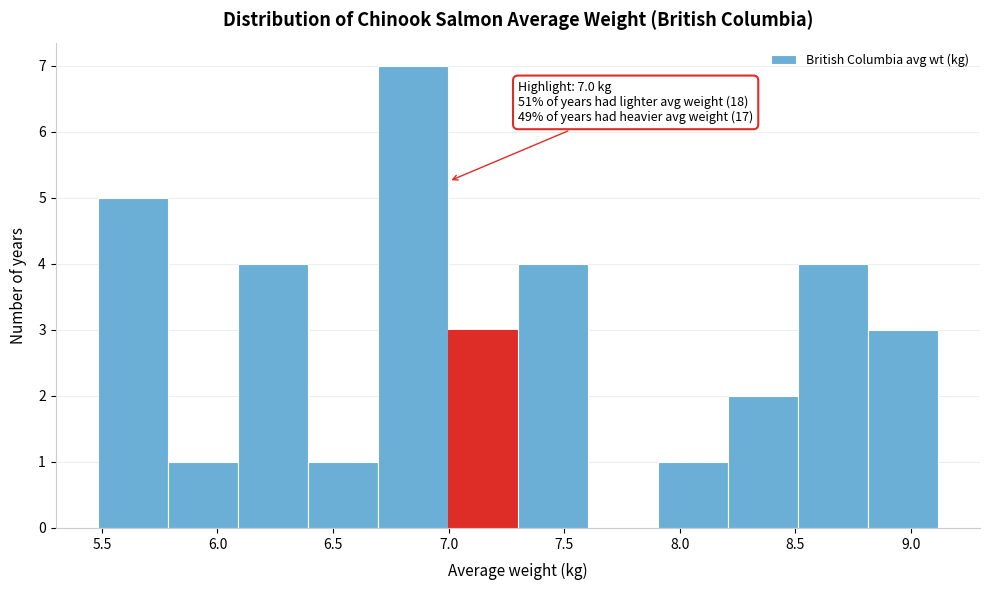

Over which range of the x-axis is the bar tallest?

6.7 to 7.0